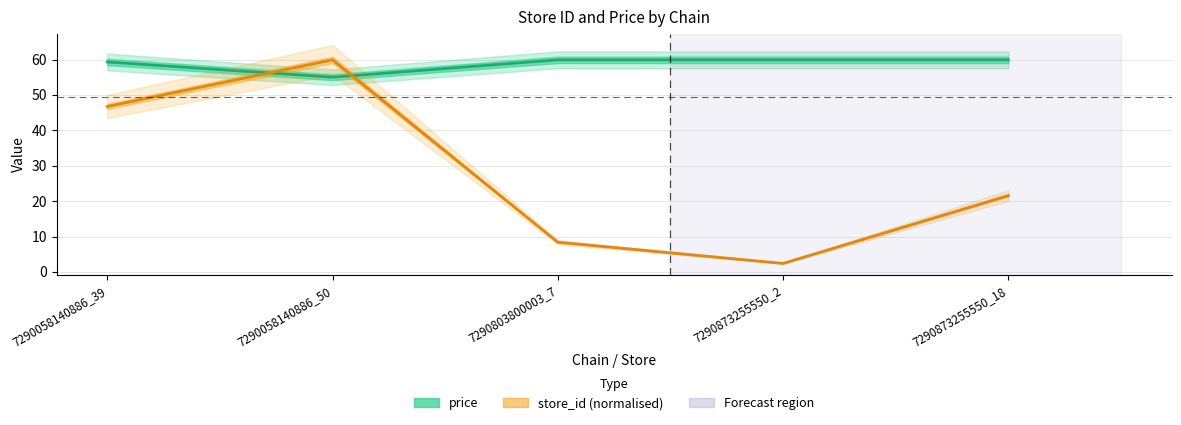

What is the minimum value shown in the chart?

2.4